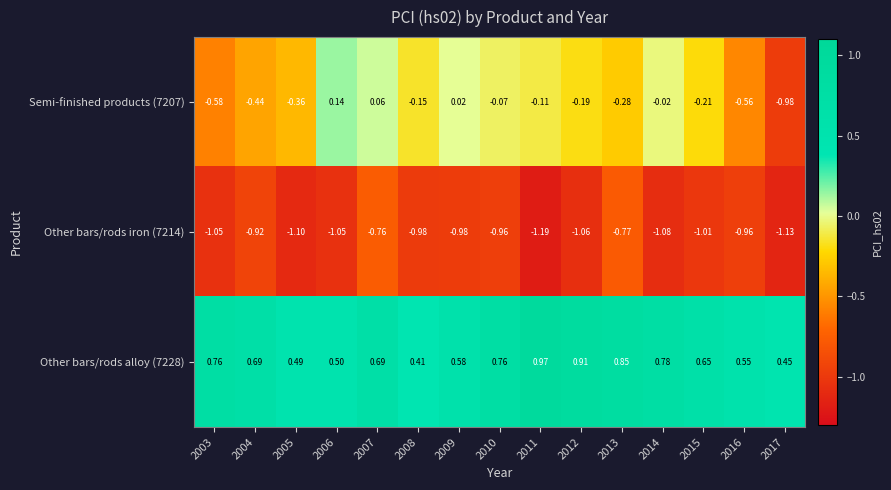

Is the value of Semi-finished products (7207) at 2010 greater than the value of Other bars/rods iron (7214) at 2007?

Yes